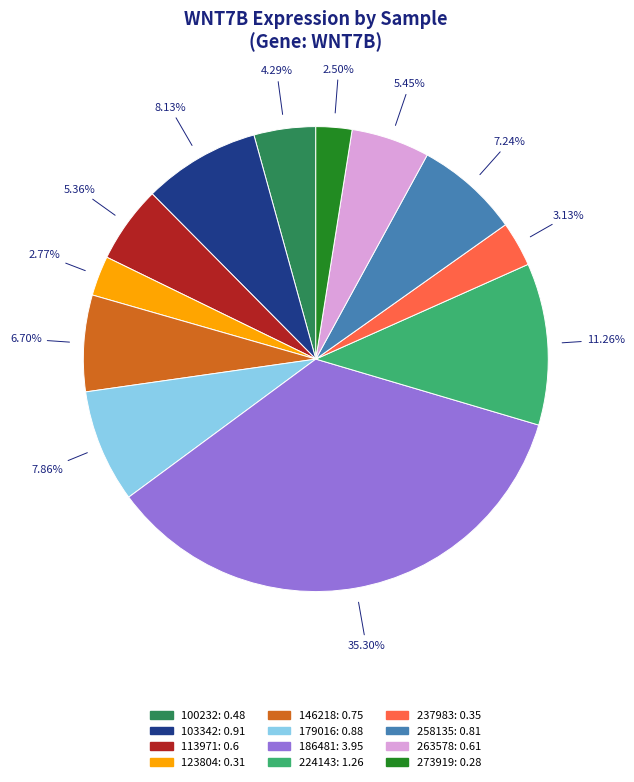

Which slice is the largest?

186481